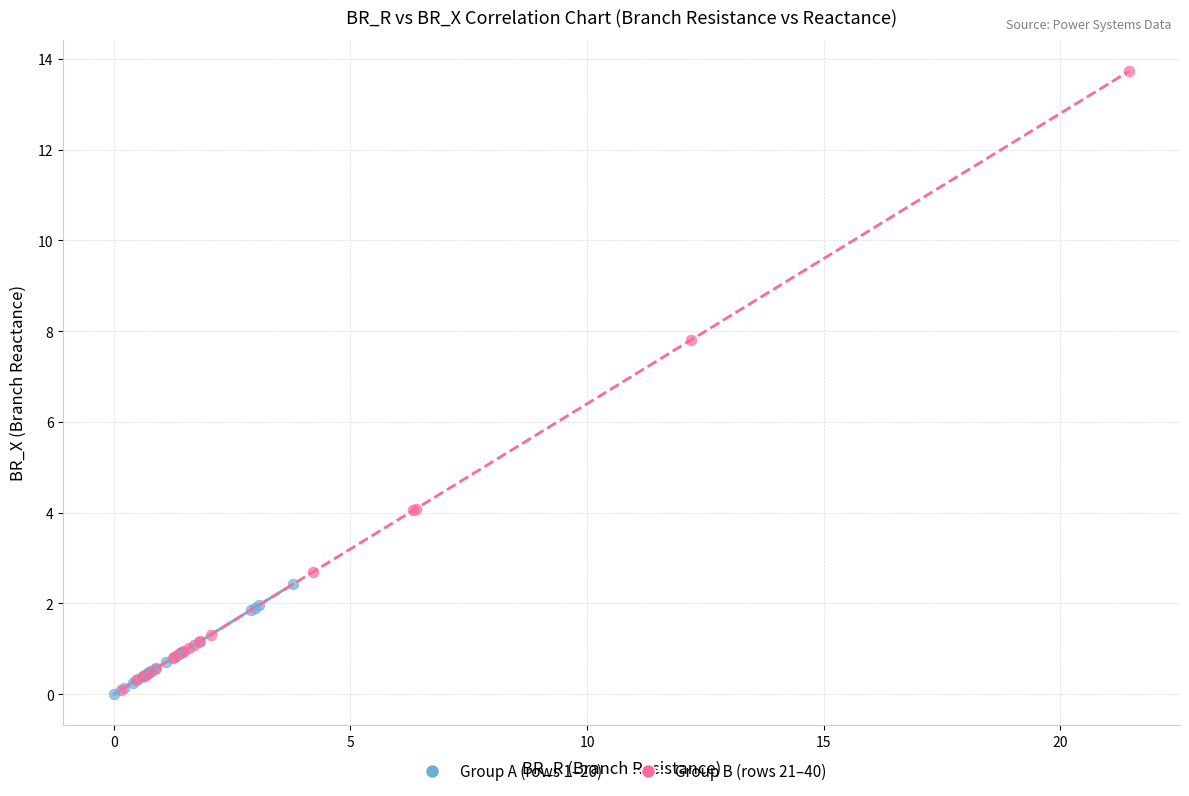

What are all the series names shown in the legend?

Group A (rows 1–20), Group B (rows 21–40)